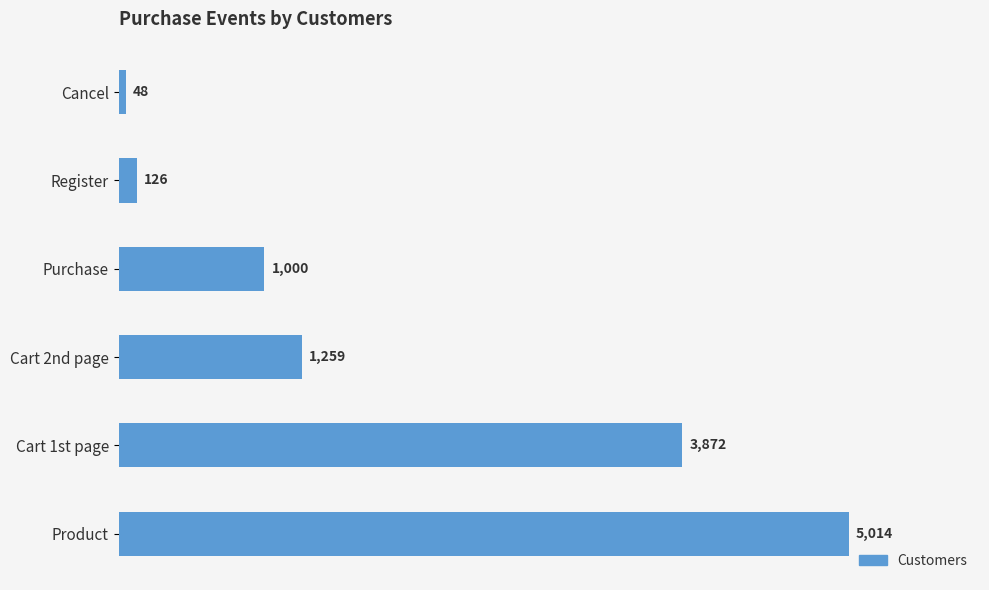

The chart shows a value of 5014 at Product. True or false?

True